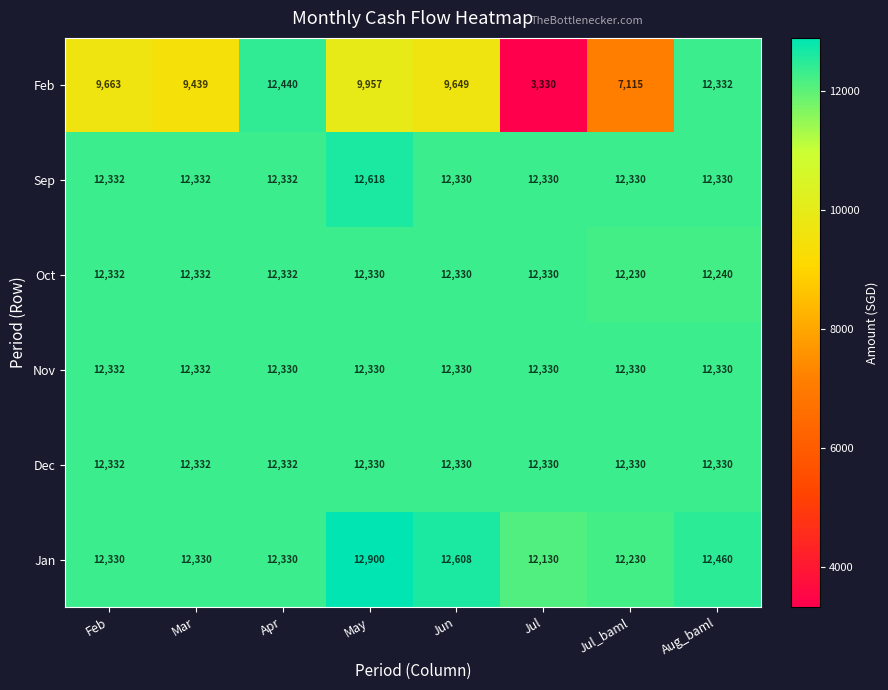

At which category is the sum across all series the highest?

Apr